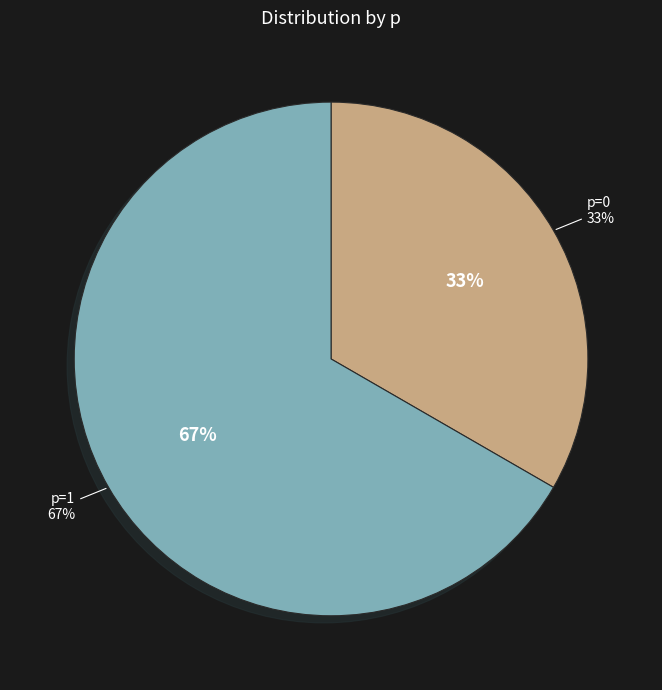

Which slice is the largest?

p=1